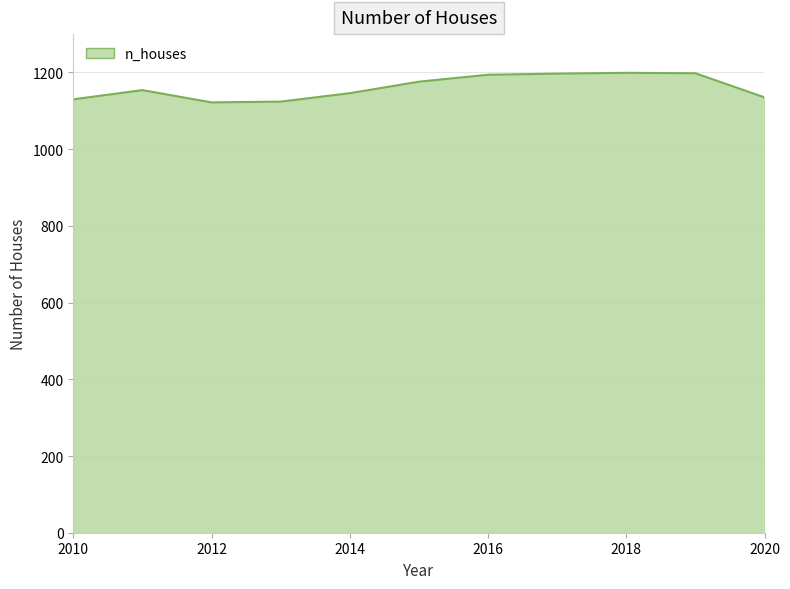

What is the smallest value displayed?

1122